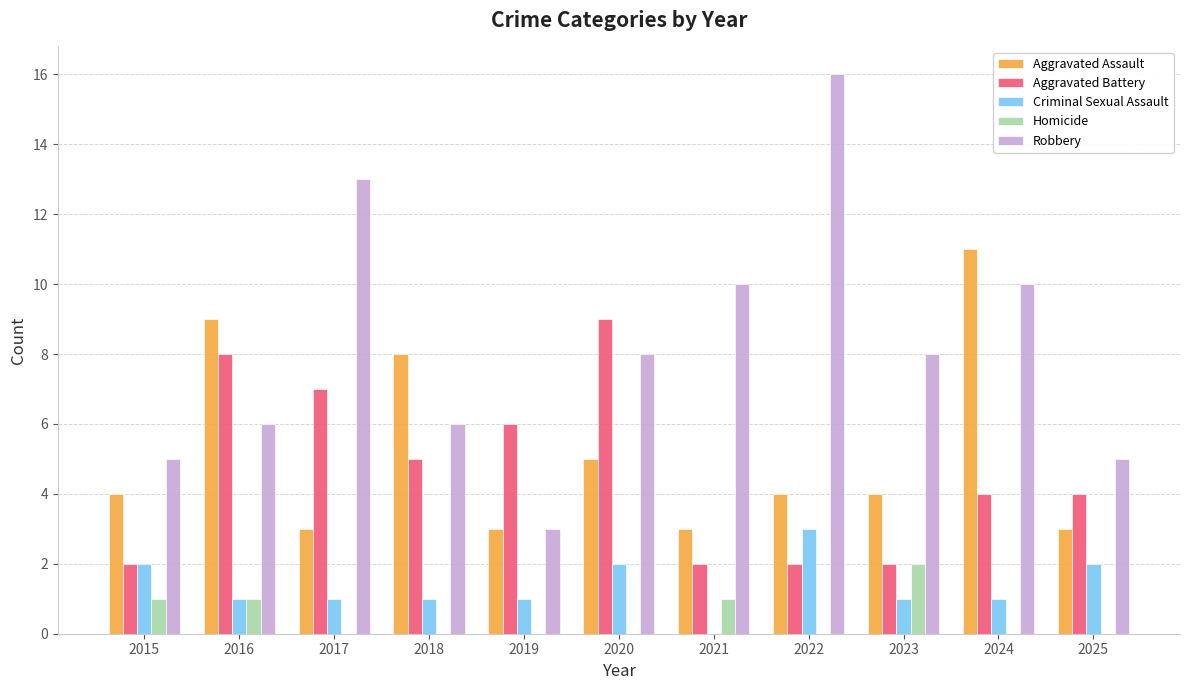

What is the spread (max minus min) of values at 2022?

16